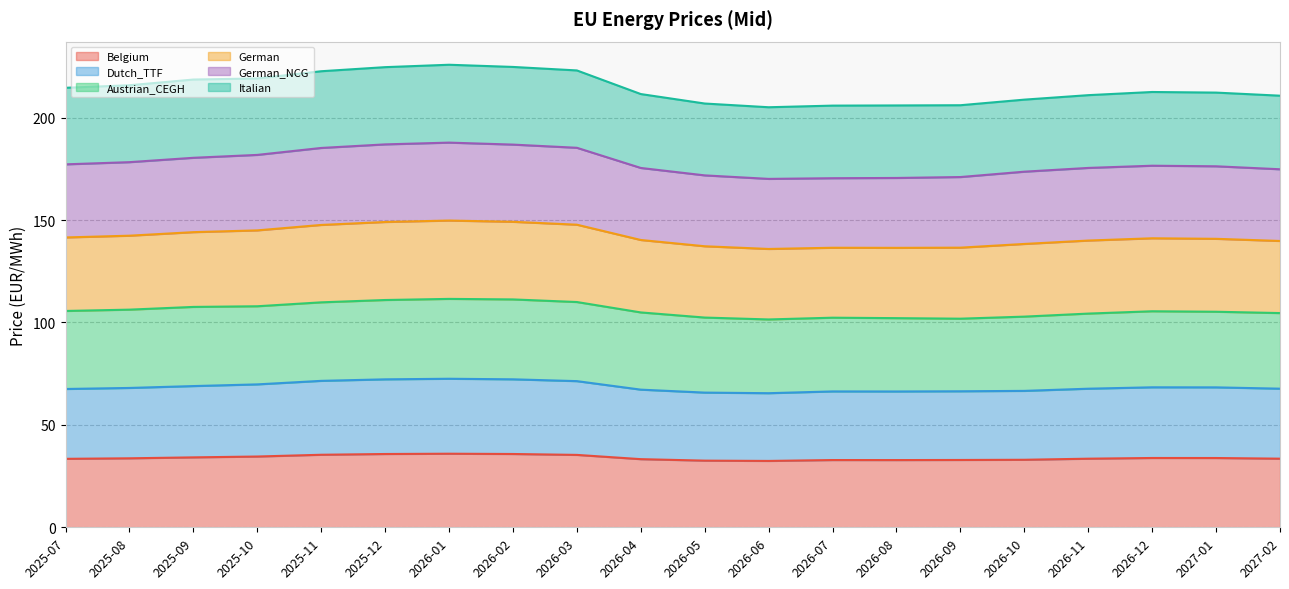

List the labels in order of Dutch_TTF value, smallest first.

2026-06, 2026-05, 2026-08, 2026-07, 2026-09, 2026-10, 2026-04, 2025-07, 2026-11, 2027-02, 2025-08, 2027-01, 2026-12, 2025-09, 2025-10, 2026-03, 2025-11, 2025-12, 2026-02, 2026-01